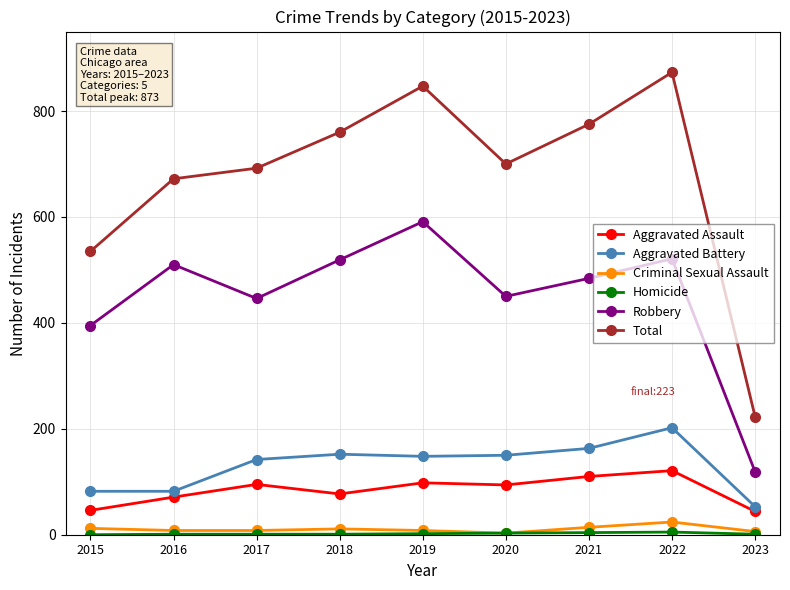

Which series has the widest spread of values?

Total